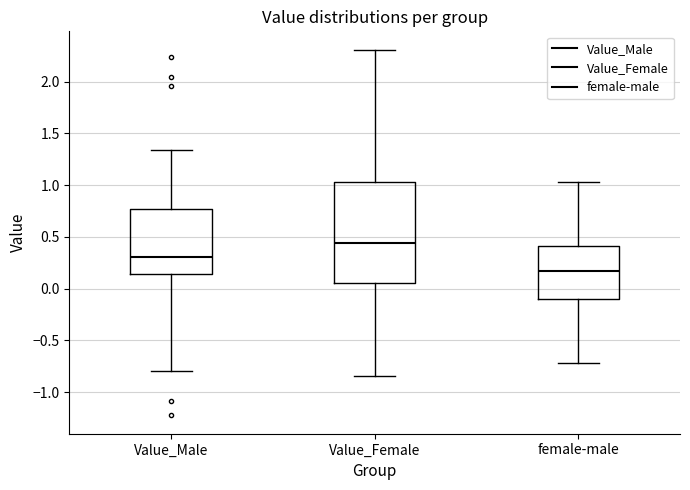

Which box is the tallest, from its lower edge to its upper edge?

Value_Female